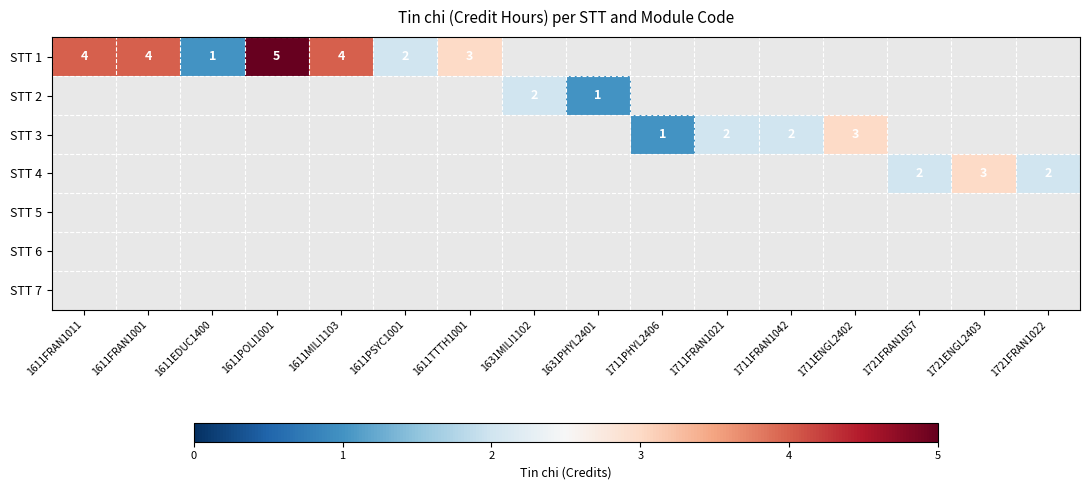

How many series are shown in this chart?

7